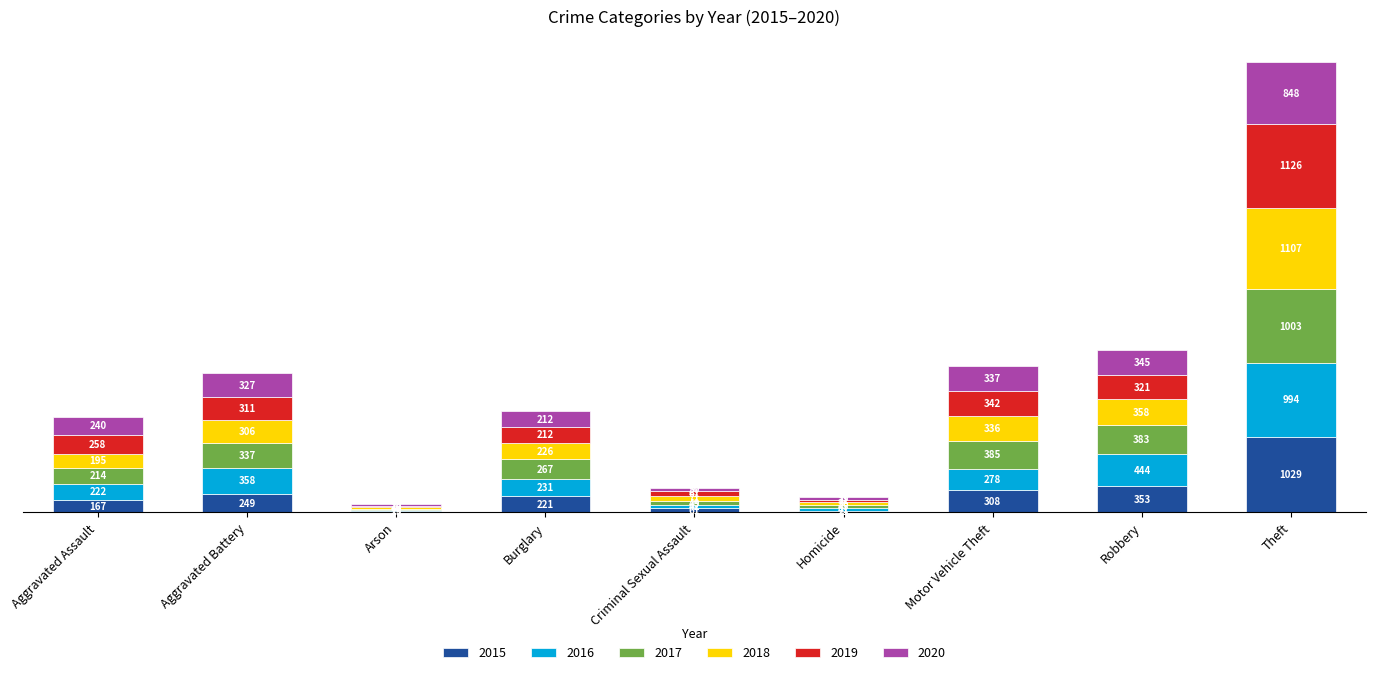

At which label does 2015 reach its peak?

Theft